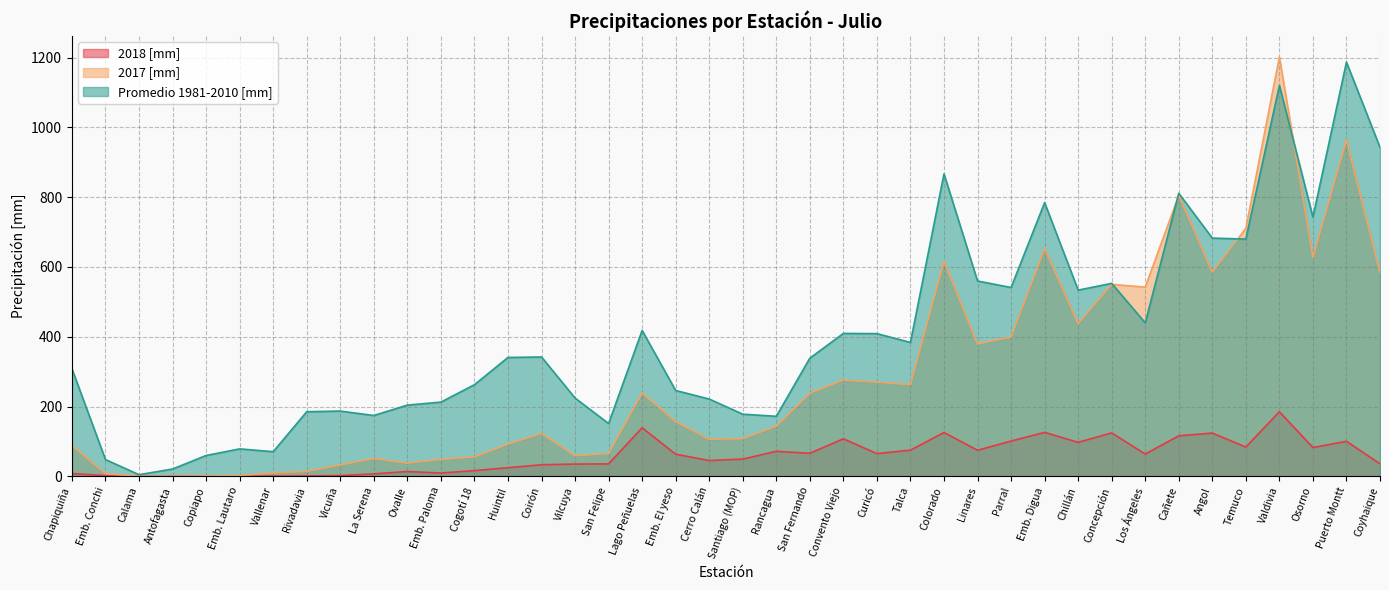

What position from the left is Osorno?

38